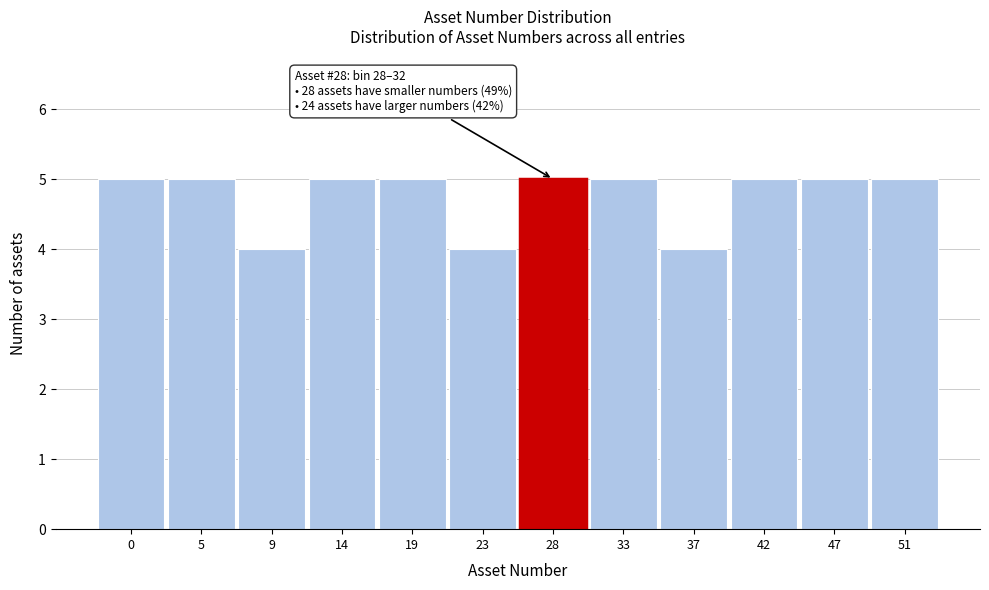

Reading right to left, extract all data points from this chart.

51=5	47=5	42=5	37=4	33=5	28=5	23=4	19=5	14=5	9=4	5=5	0=5